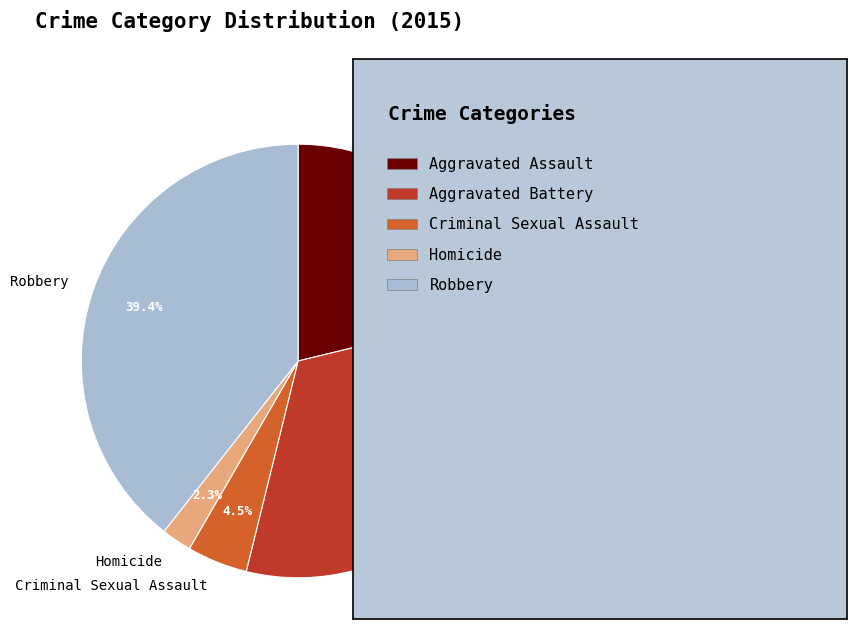

To the nearest percent, what is the combined percentage of Aggravated Assault and Aggravated Battery?

54%